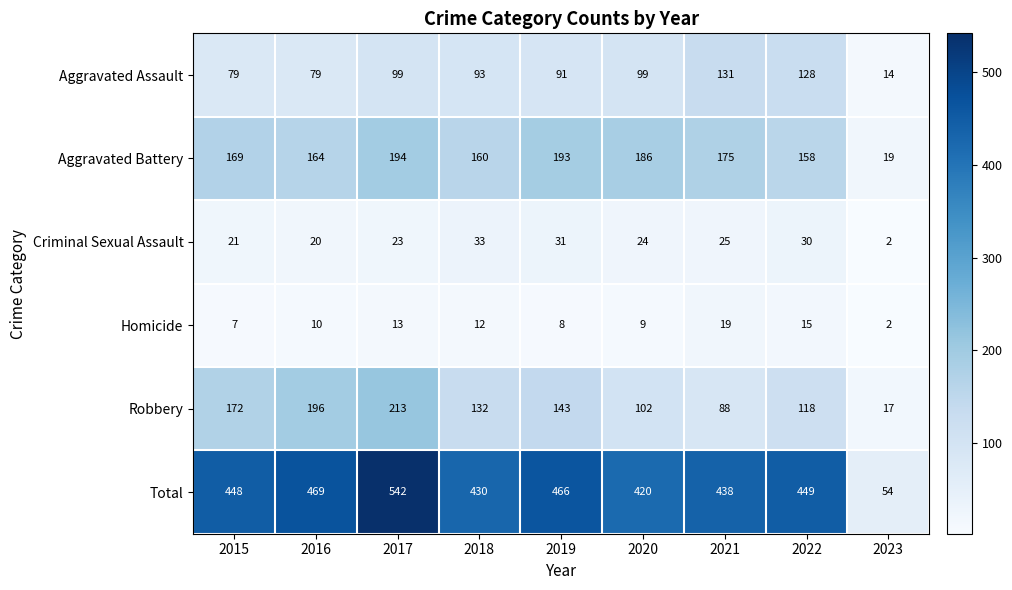

List the series in order of their peak value, highest first.

Total, Robbery, Aggravated Battery, Aggravated Assault, Criminal Sexual Assault, Homicide